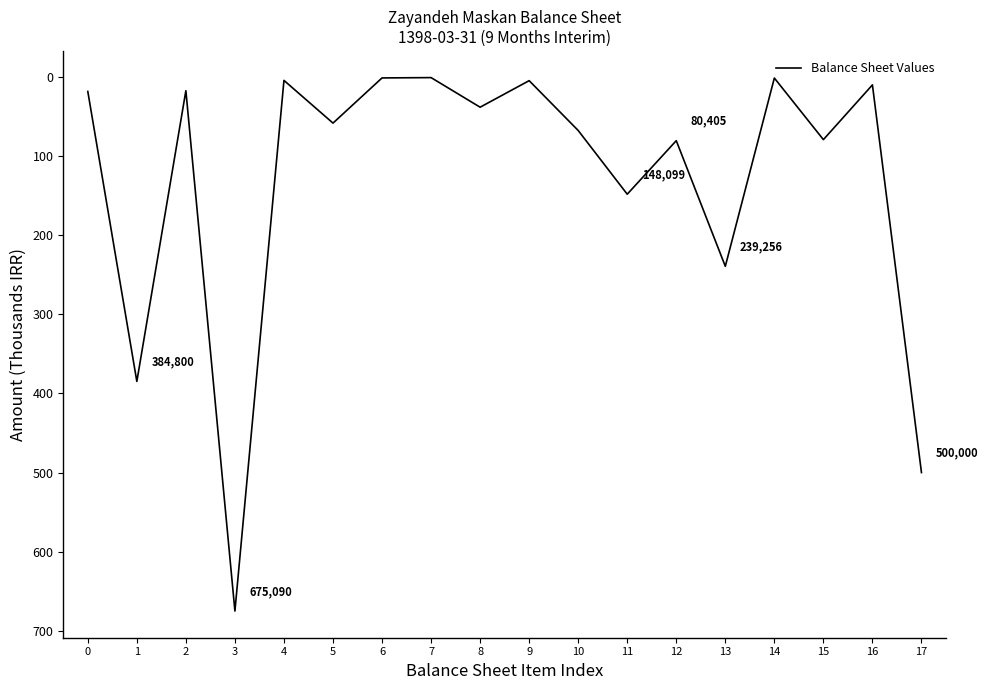

Is it true that the value at 8 is 38.1?

True